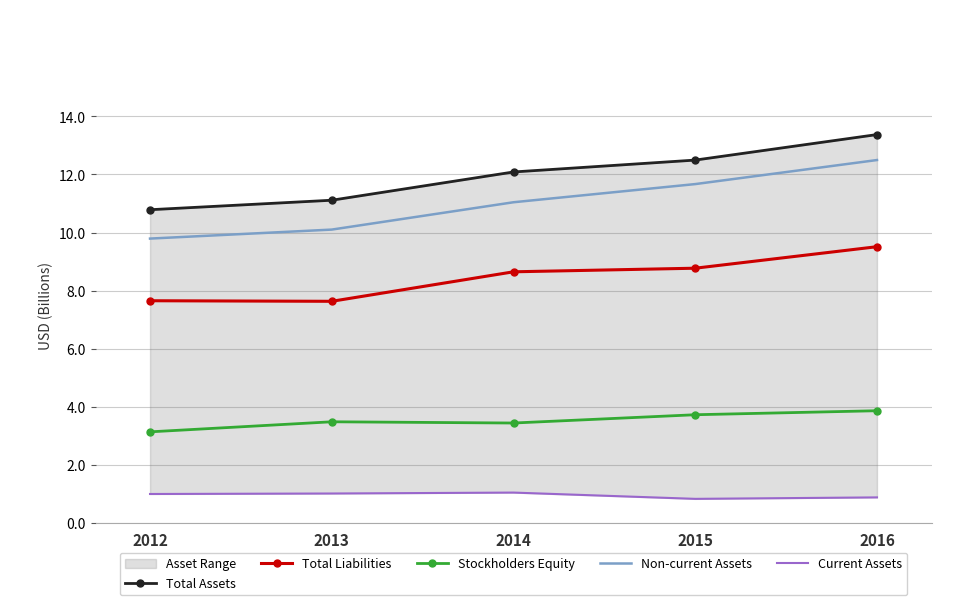

In Current Assets, how many points are lower than both neighbors (excluding endpoints)?

1